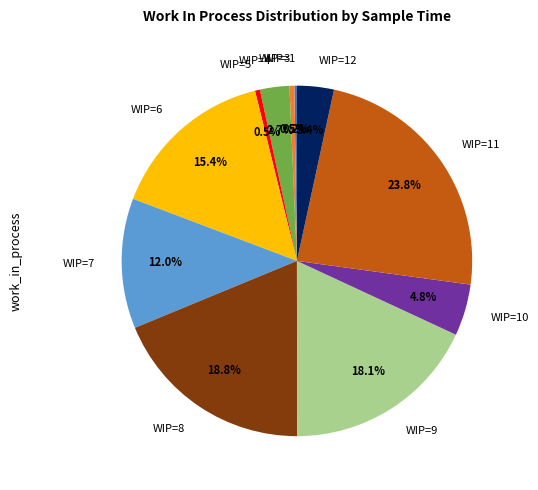

Is WIP=3 the majority of the pie?

No